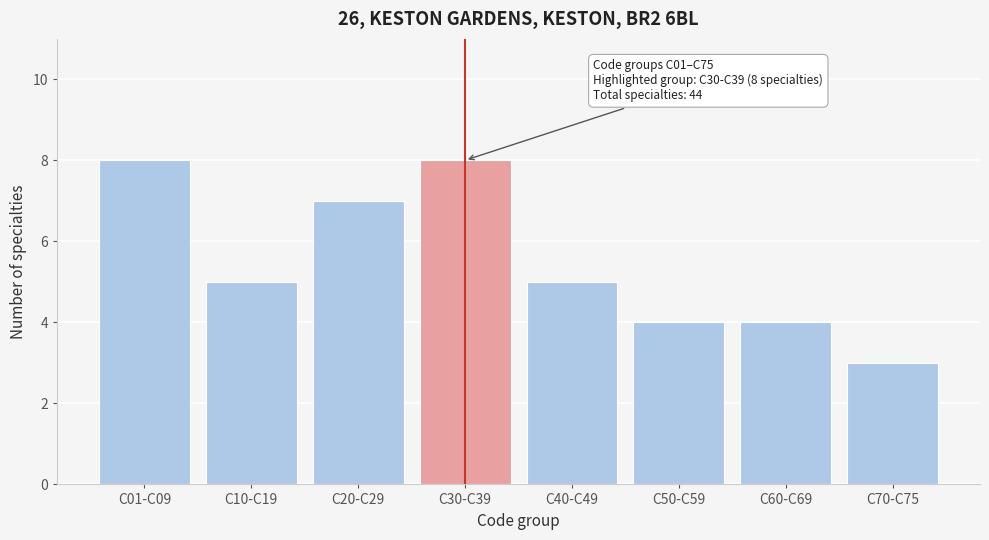

Reading right to left, list all the values displayed in this chart.

C70-C75=3	C60-C69=4	C50-C59=4	C40-C49=5	C30-C39=8	C20-C29=7	C10-C19=5	C01-C09=8